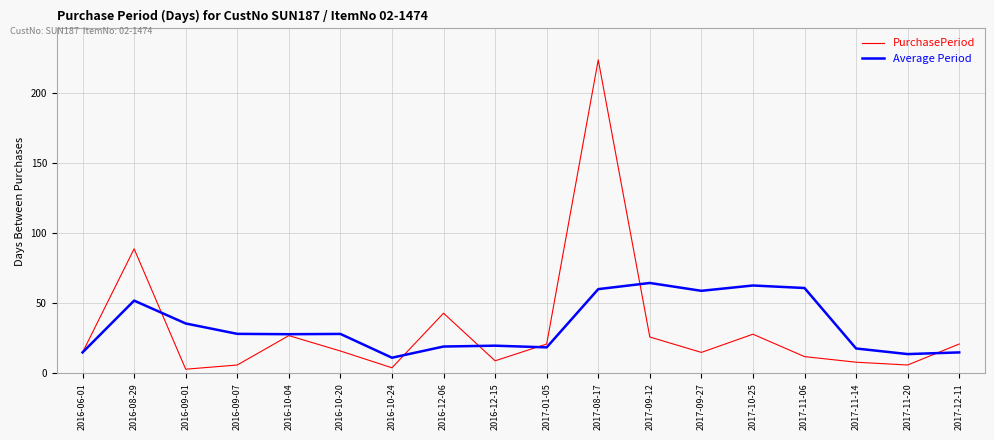

Where is the first local minimum for PurchasePeriod?

2016-09-01